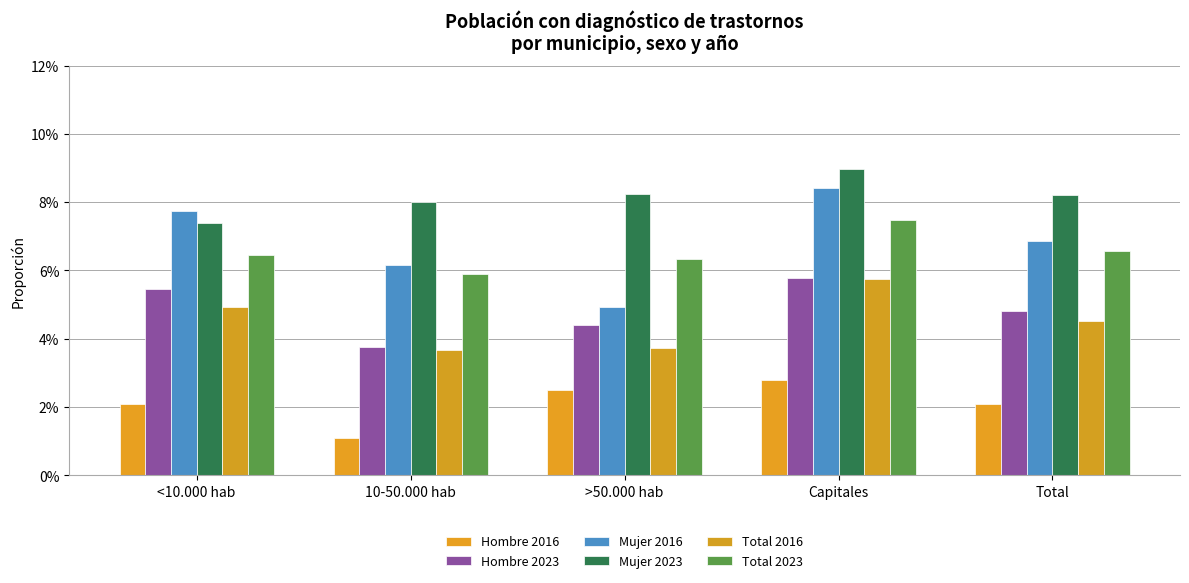

What is the greatest value displayed?

0.1